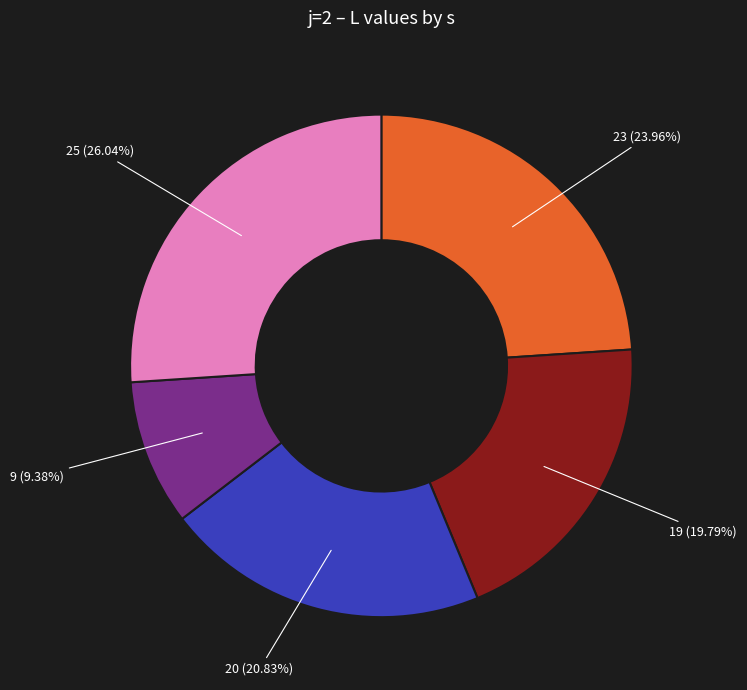

Does any single category account for the majority?

No